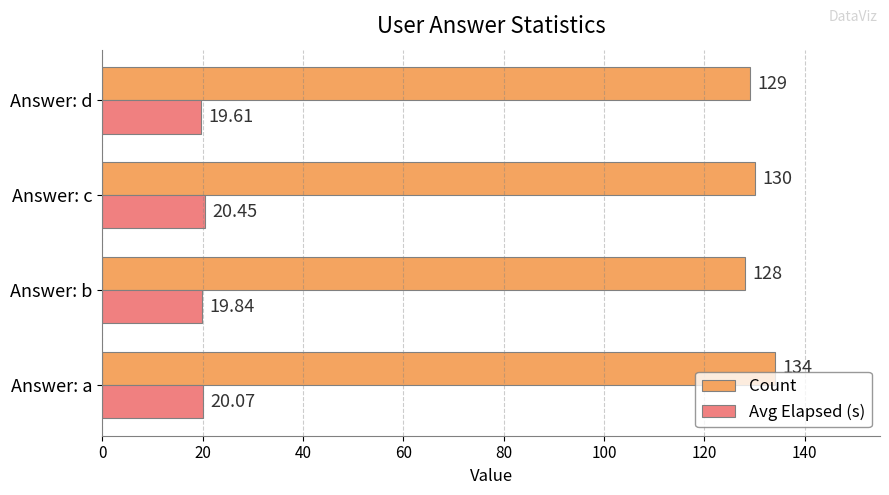

What is the highest value of the Count series?

134.0